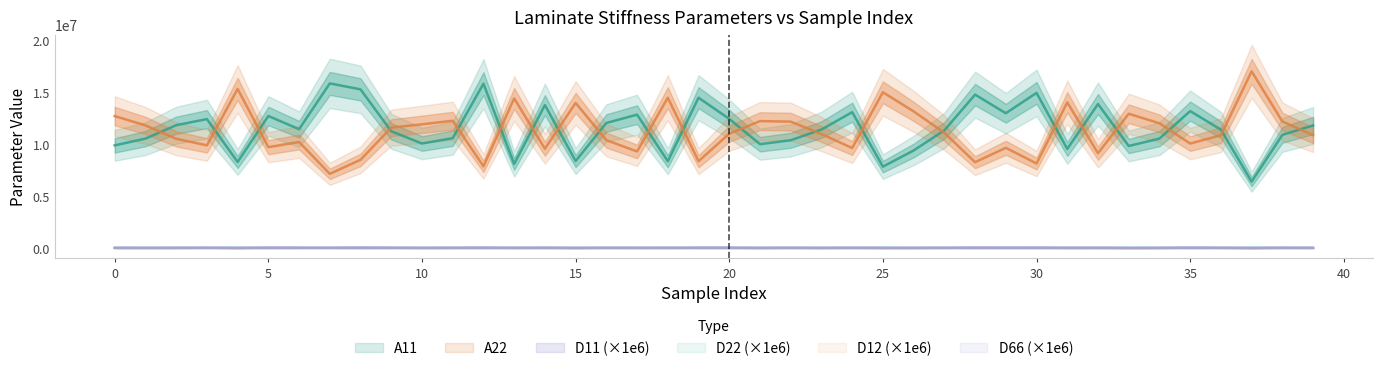

Count the number of categories in the chart.

40